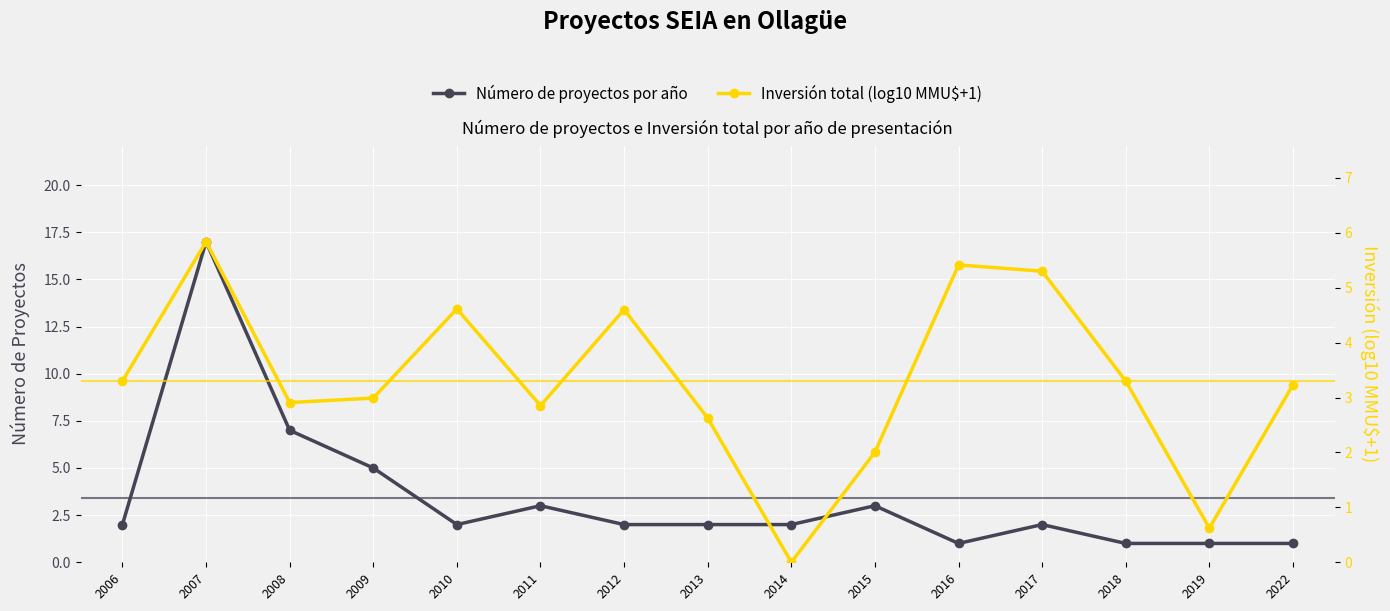

The value of Número de proyectos por año at 2013 is 2.0. True or false?

True